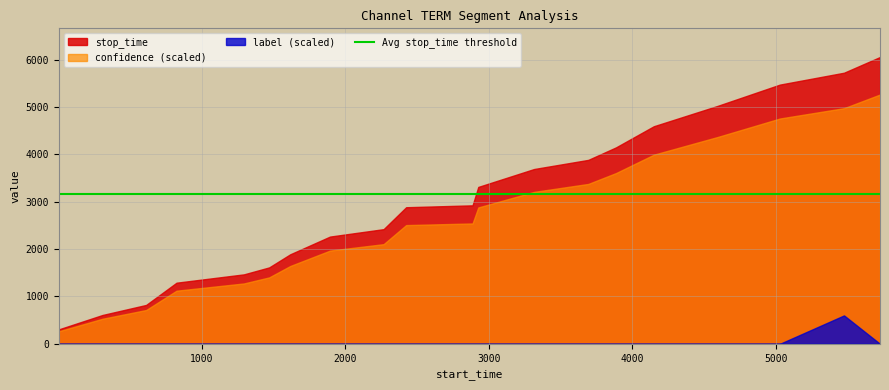

What is the sum of the stop_time values at 306 and 2266?

3031.0